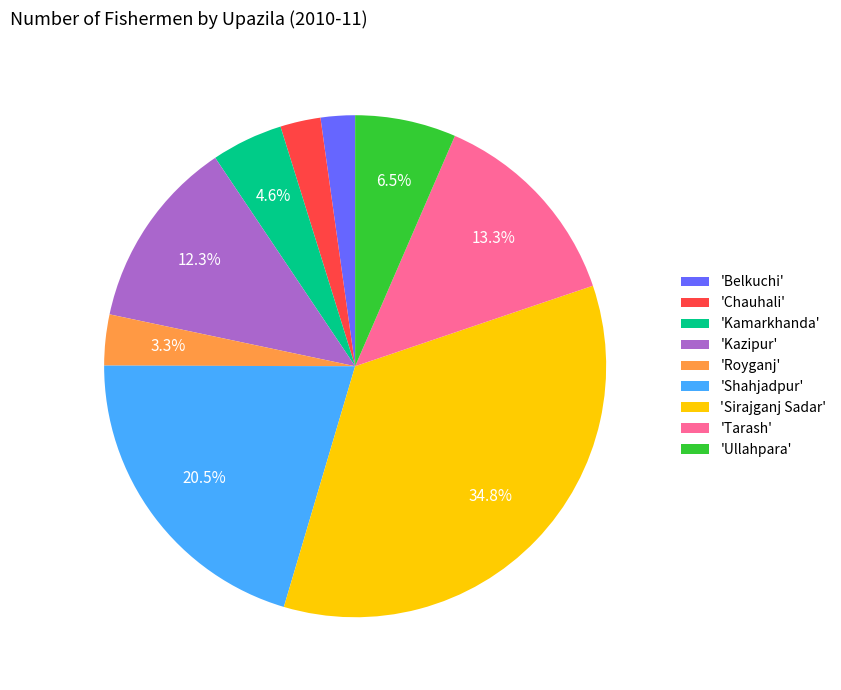

What is the total percentage of 'Tarash' and 'Royganj'?

16.6%